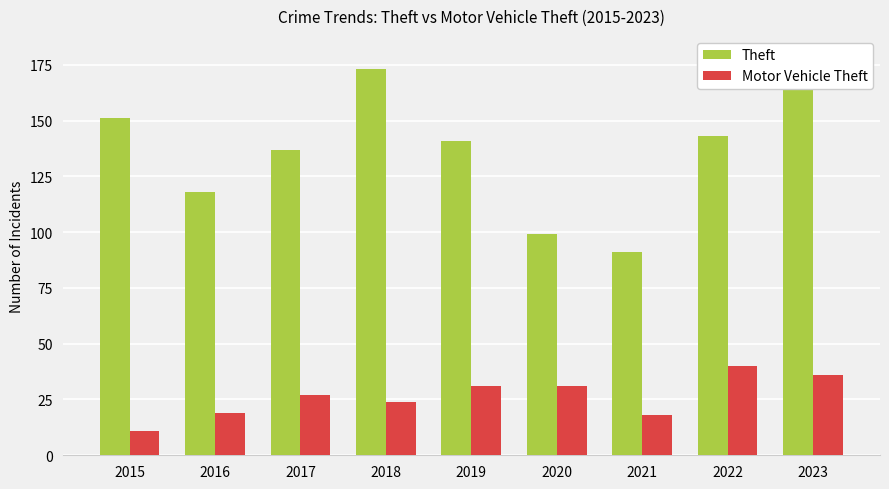

Does the chart contain any negative values?

No